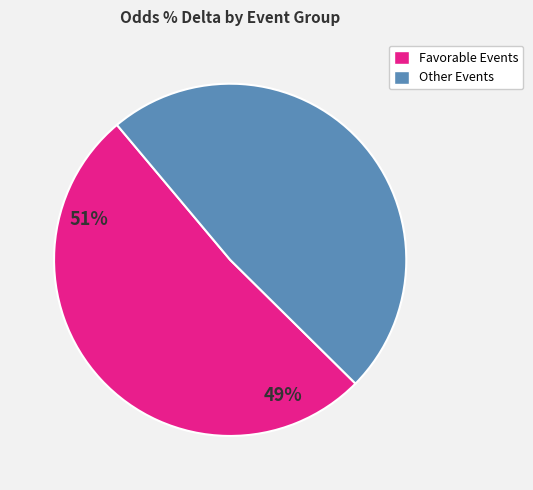

Count the number of slices in the pie.

2